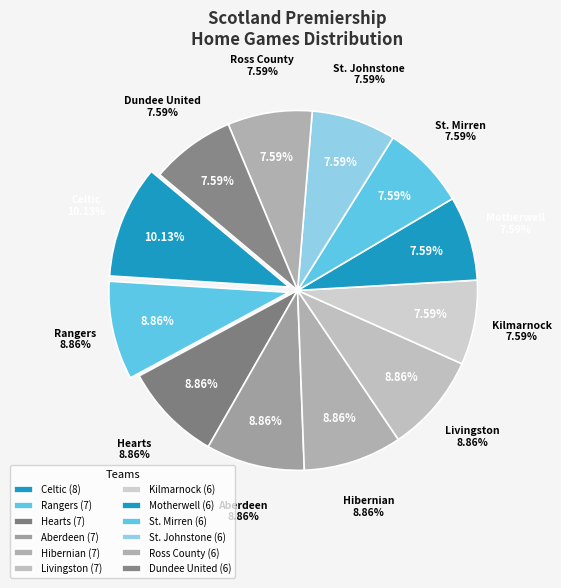

To the nearest percent, what percentage of the pie is Aberdeen?

9%